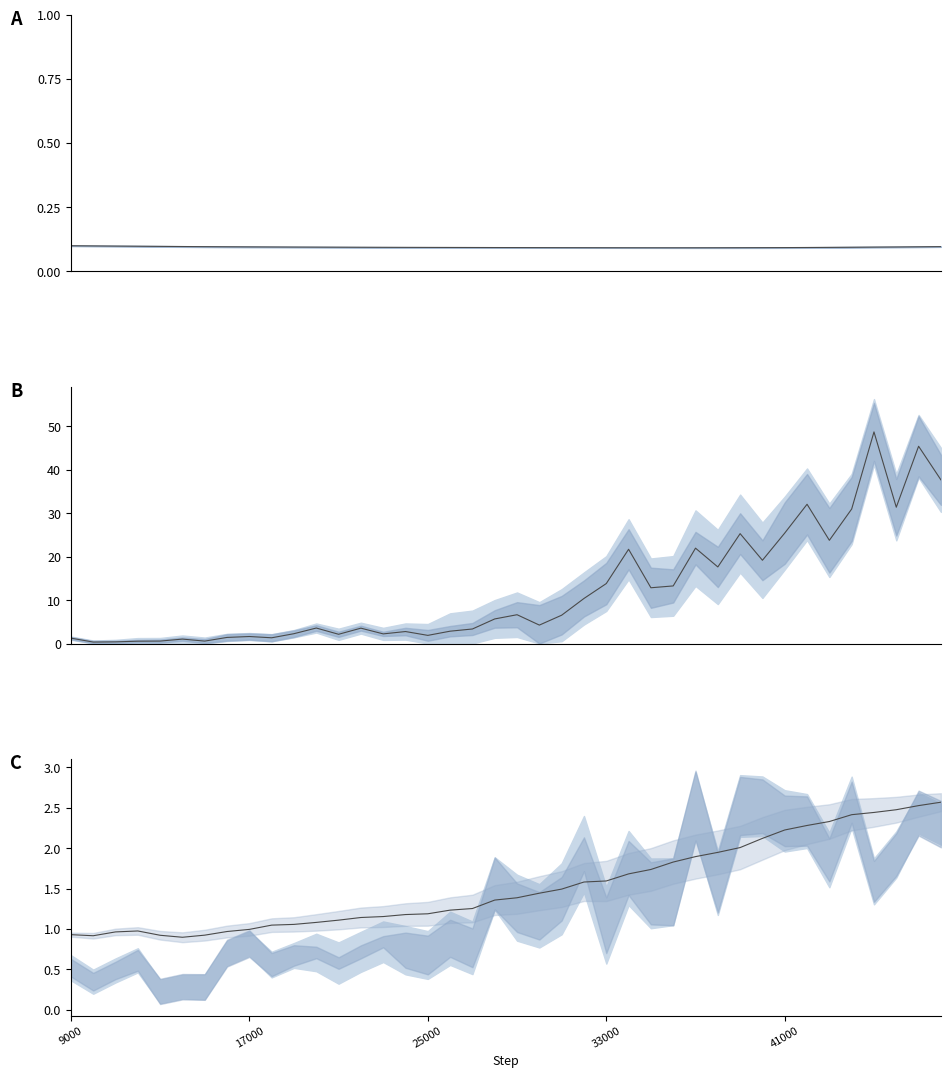

True or false: critic_loss and alpha_value cross at least once.

False